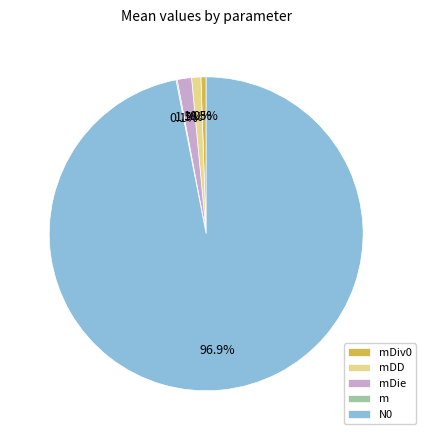

Which slice is the largest?

N0